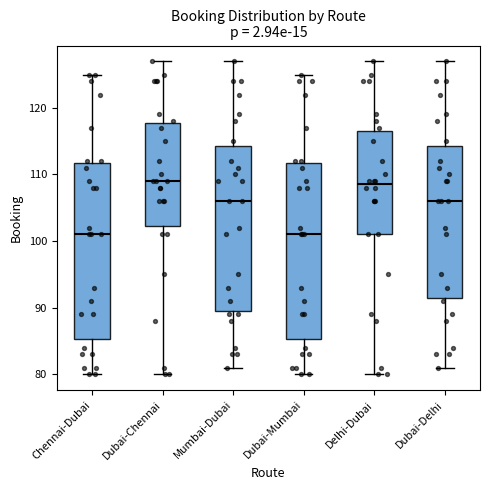

Reading left to right, read every box against the y-axis: the position of its median line, the range the box covers, and the ends of its whiskers. The values are not printed on the chart, so give them approximately, as read against the axis.

Chennai-Dubai: median 101, box 85 to 112, whiskers 80 to 125
Dubai-Chennai: median 109, box 102 to 118, whiskers 80 to 127
Mumbai-Dubai: median 106, box 90 to 114, whiskers 81 to 127
Dubai-Mumbai: median 101, box 85 to 112, whiskers 80 to 125
Delhi-Dubai: median 109, box 101 to 117, whiskers 80 to 127
Dubai-Delhi: median 106, box 92 to 114, whiskers 81 to 127